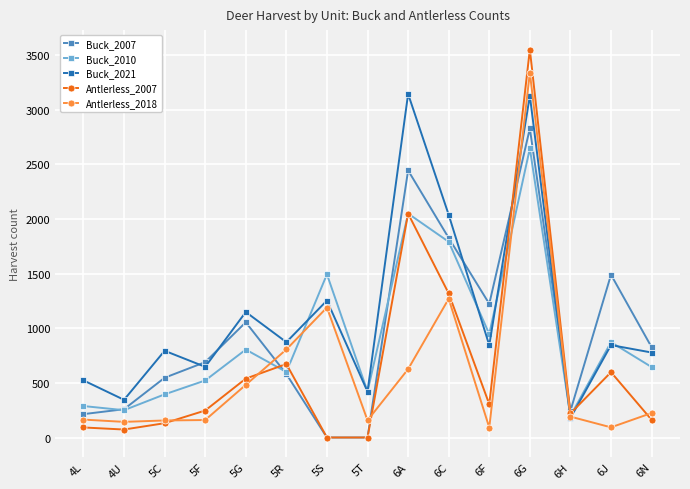

Is the value of Antlerless_2007 at 6A greater than the value of Buck_2010 at 5R?

Yes